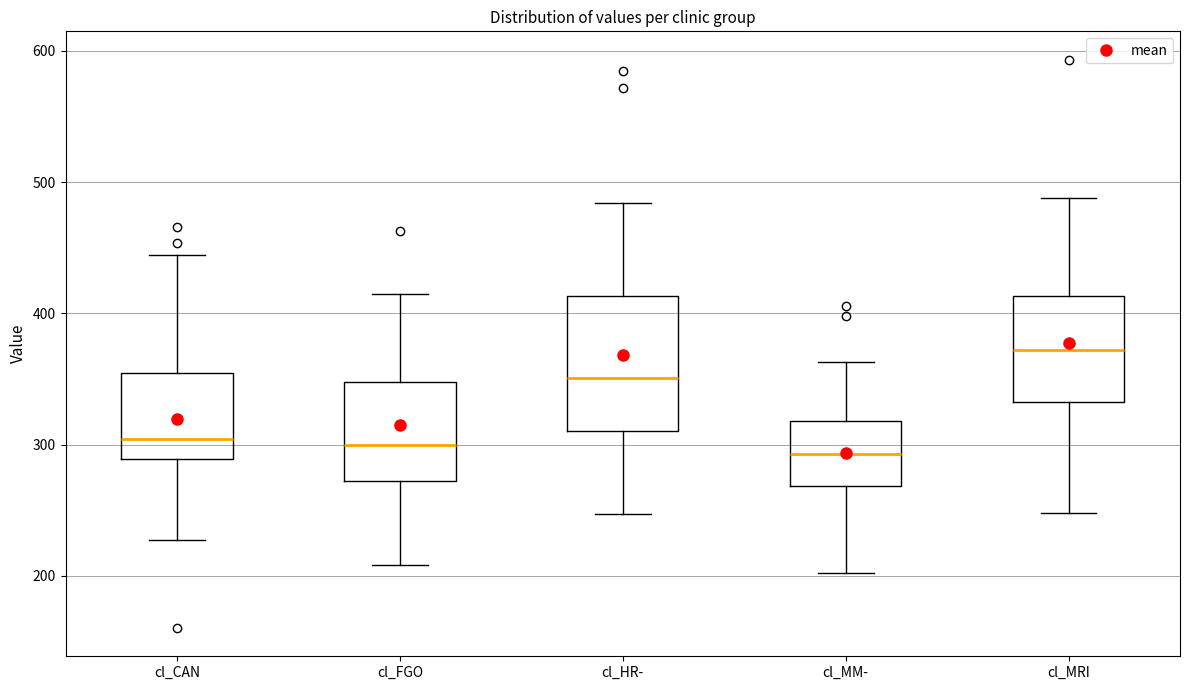

Where is the upper edge of the box for cl_MRI on the y-axis? The values are not printed on the chart, so give them approximately, as read against the axis.

410